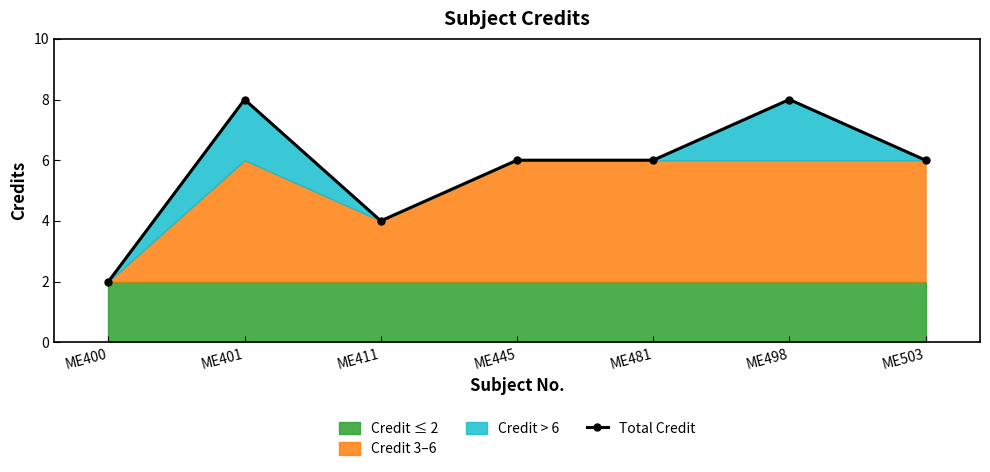

What is the maximum value shown in the chart?

8